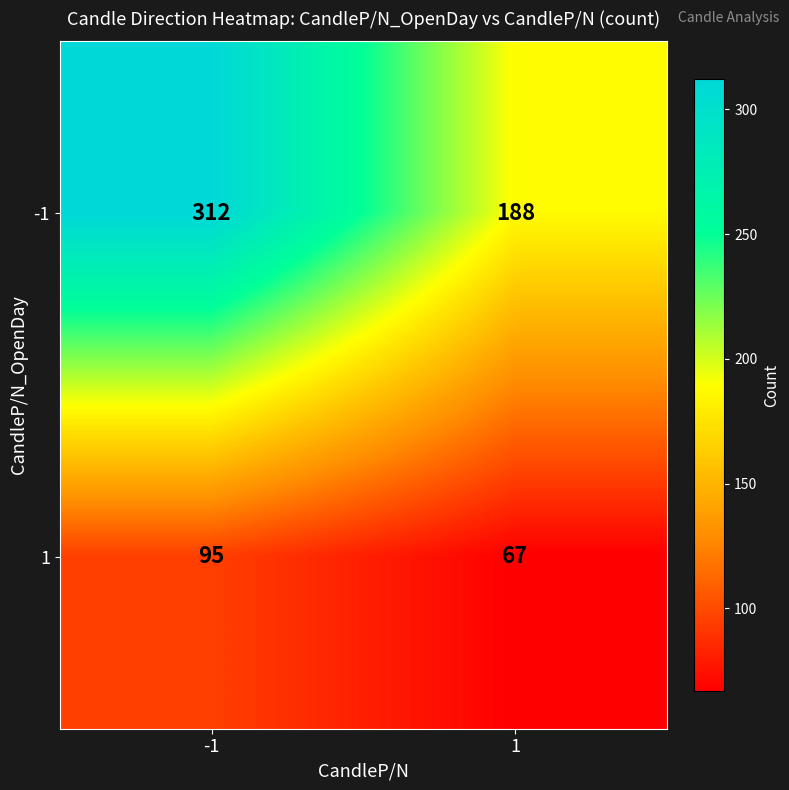

The value of -1 at 1 is 122. True or false?

False